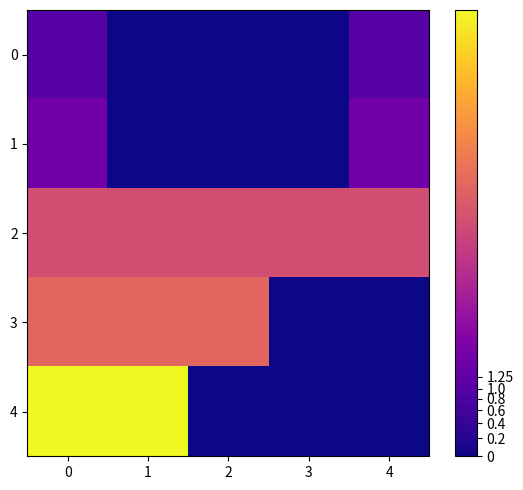

At 2, list the series in order from largest to smallest.

3, 2, 0, 1, 4